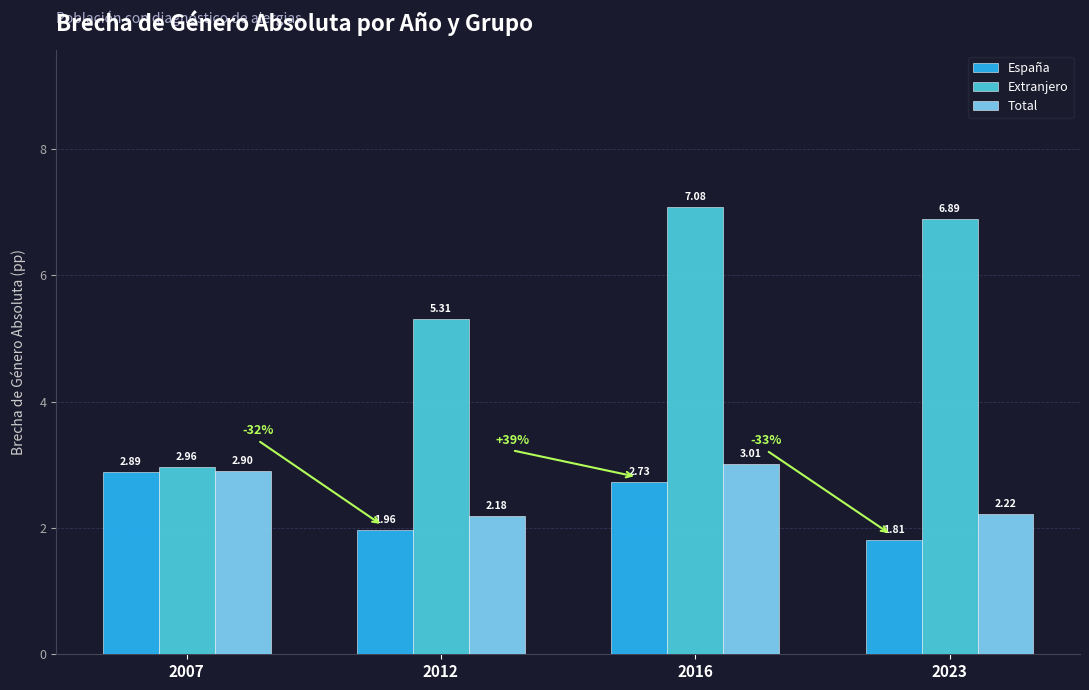

Rank the series at 2007 from highest to lowest value.

Extranjero, Total, España